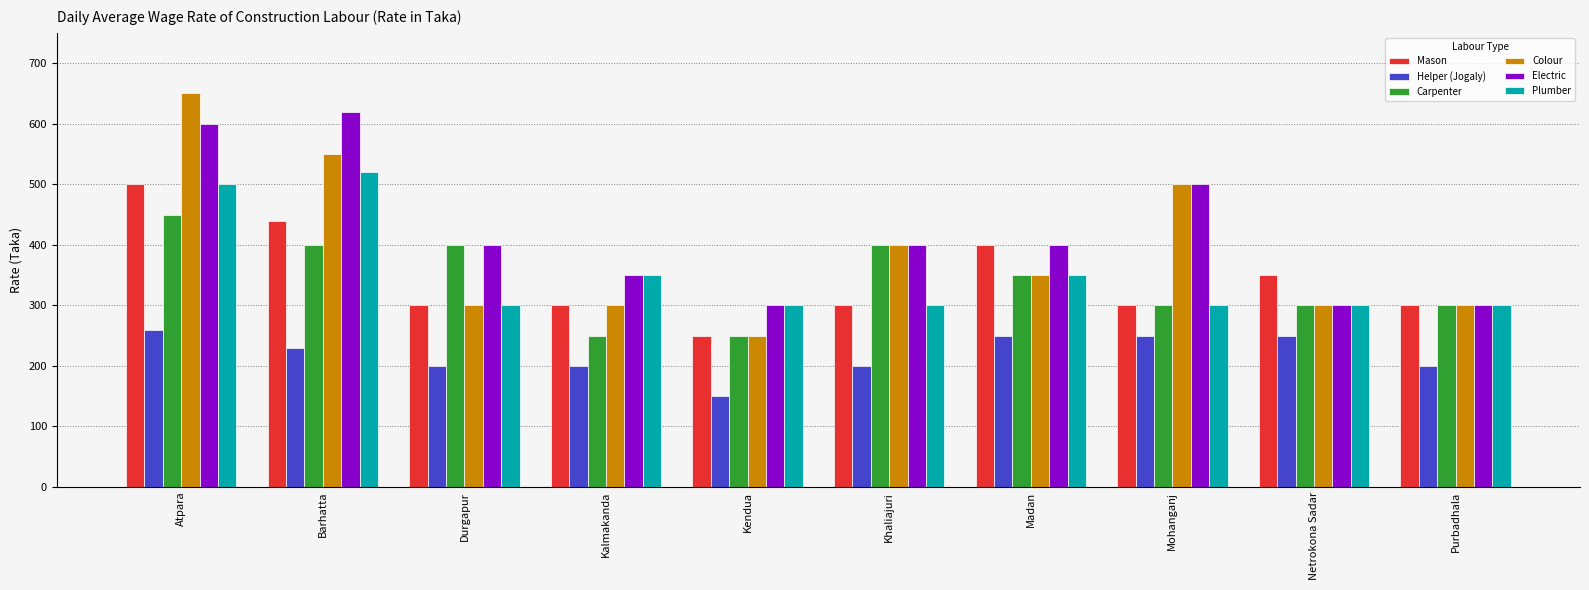

What is the label of the 6th bar from the right?

Kendua